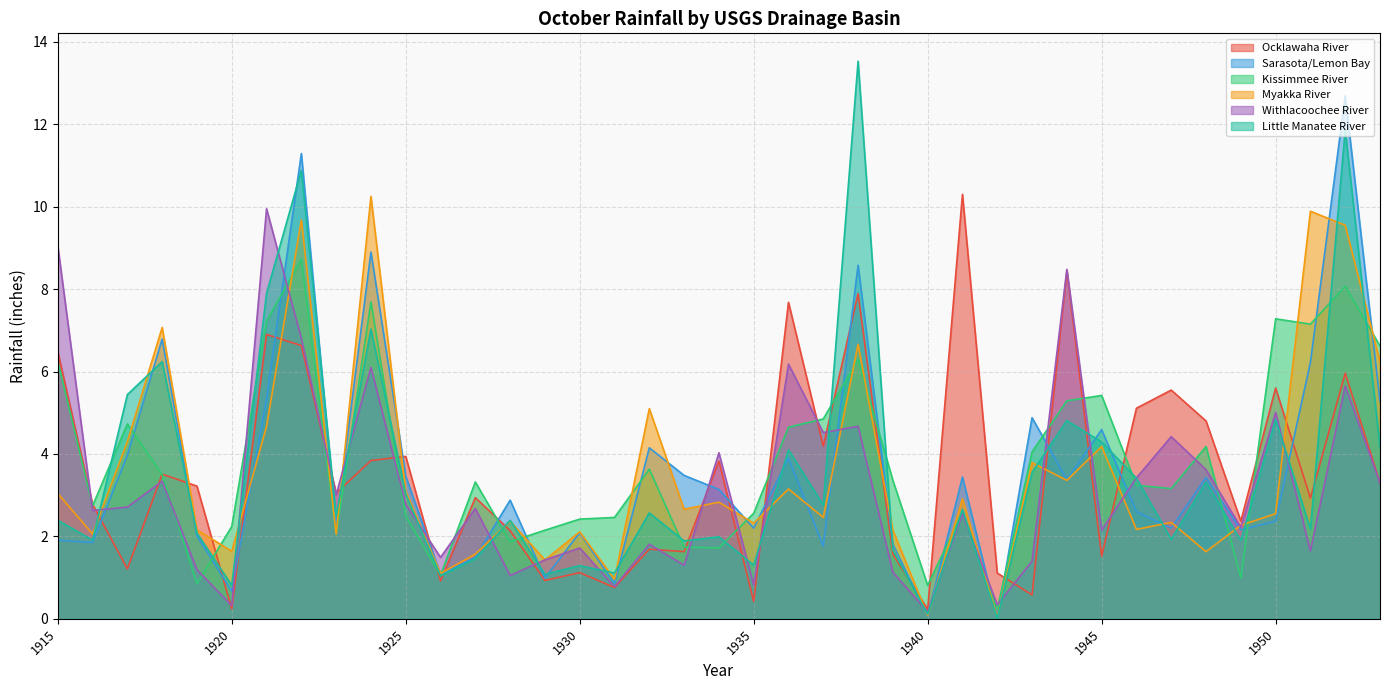

What is the maximum value shown in the chart?

13.5